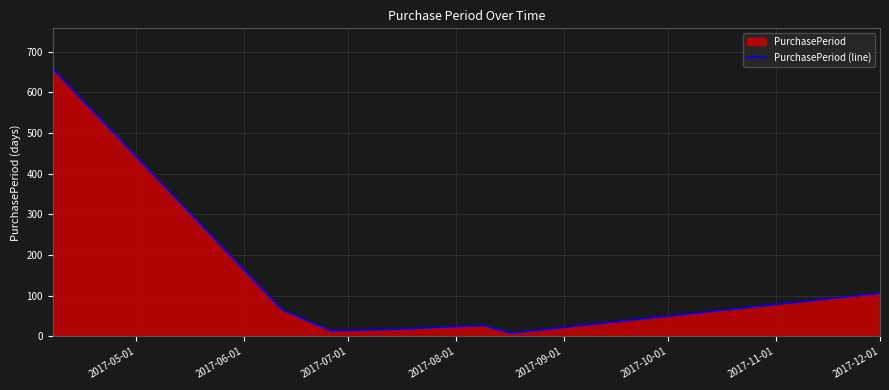

What is the smallest value displayed?

8